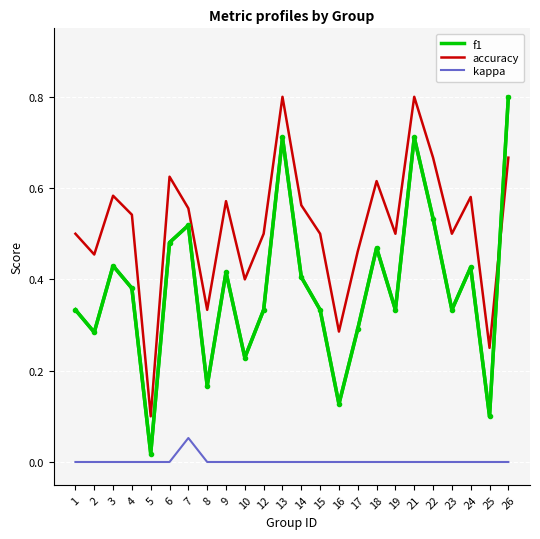

Rank the series by their average value, from highest to lowest.

accuracy, f1, kappa